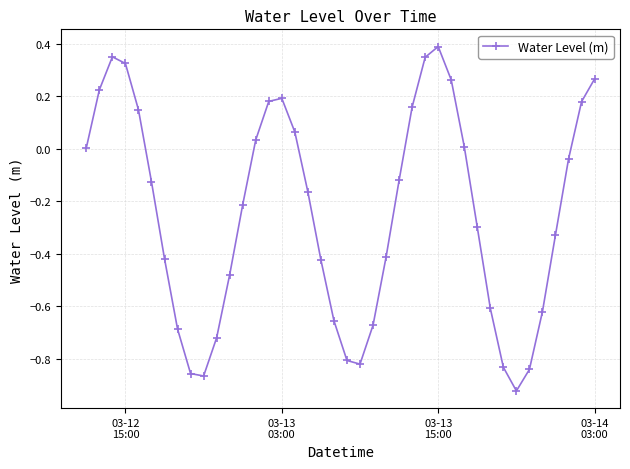

How many points are higher than both their immediate neighbors (excluding endpoints)?

3